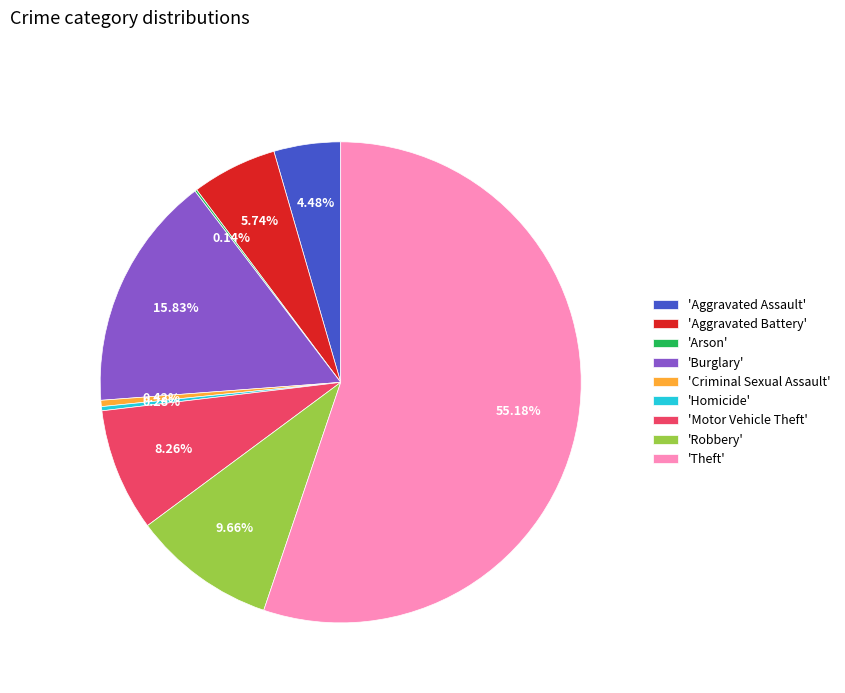

To the nearest percent, what is the average slice percentage?

11%